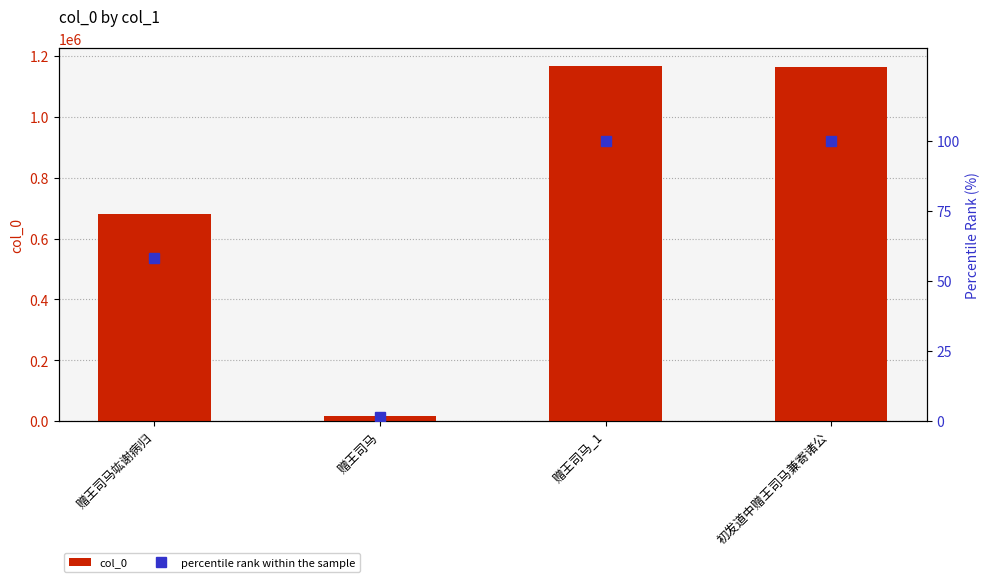

What is the difference between the highest and lowest values at 初发道中赠王司马兼寄诸公?

1165086.2